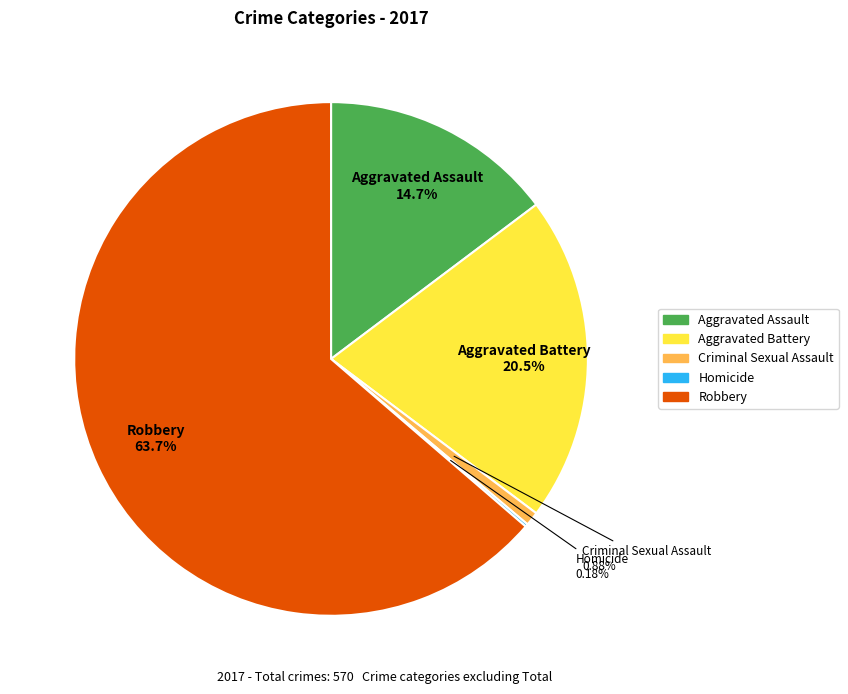

Combined, what portion of the pie is Robbery and Criminal Sexual Assault?

64.6%